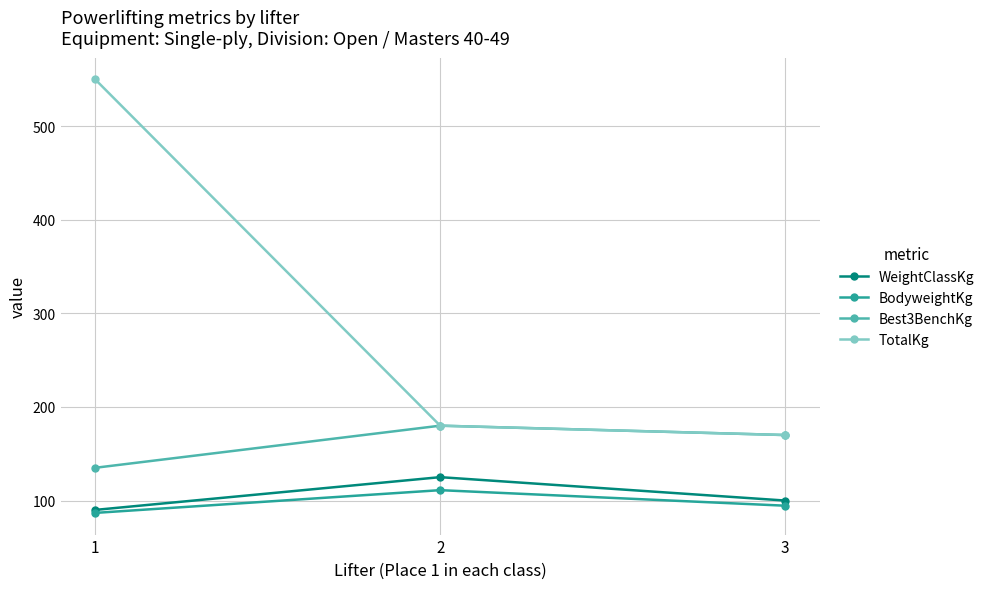

Is this an area chart (filled region under the line)?

No